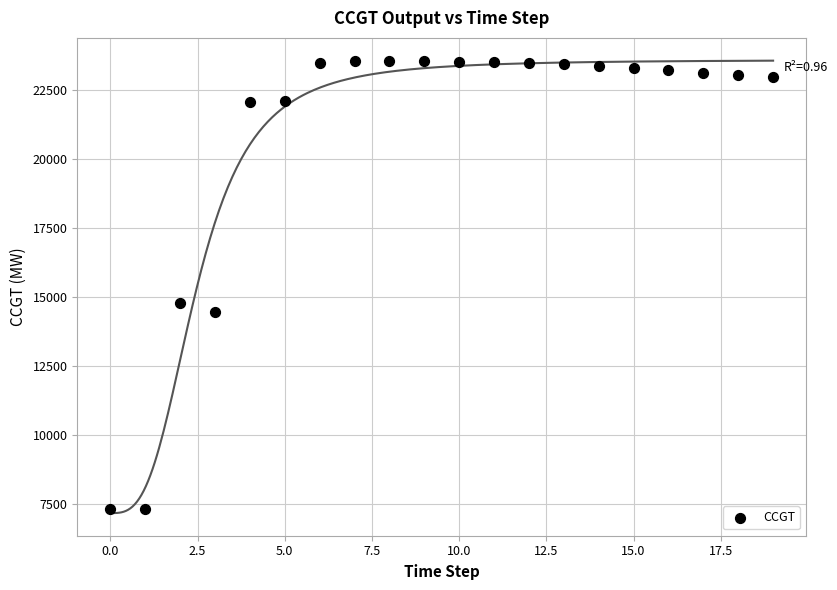

What Y value in the scatter plot is closest to 15424?

14753